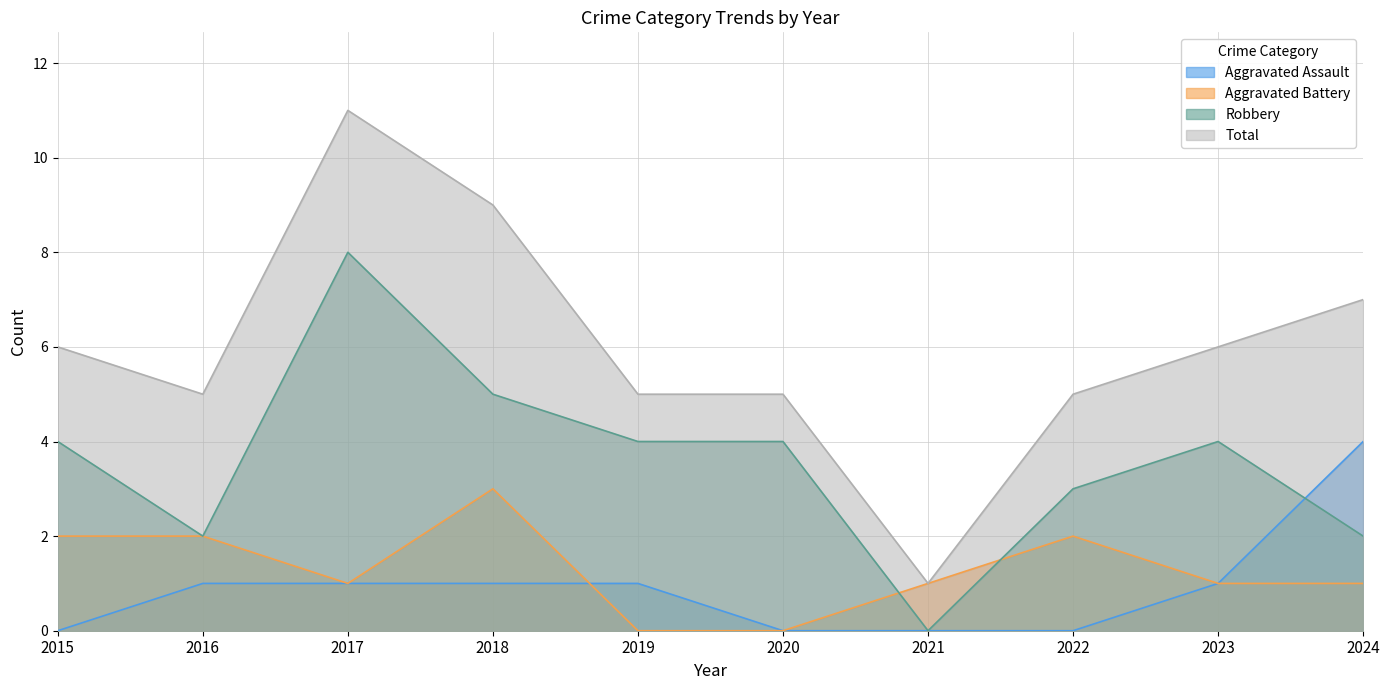

List the labels in order of Robbery value, smallest first.

2021, 2016, 2024, 2022, 2015, 2019, 2020, 2023, 2018, 2017